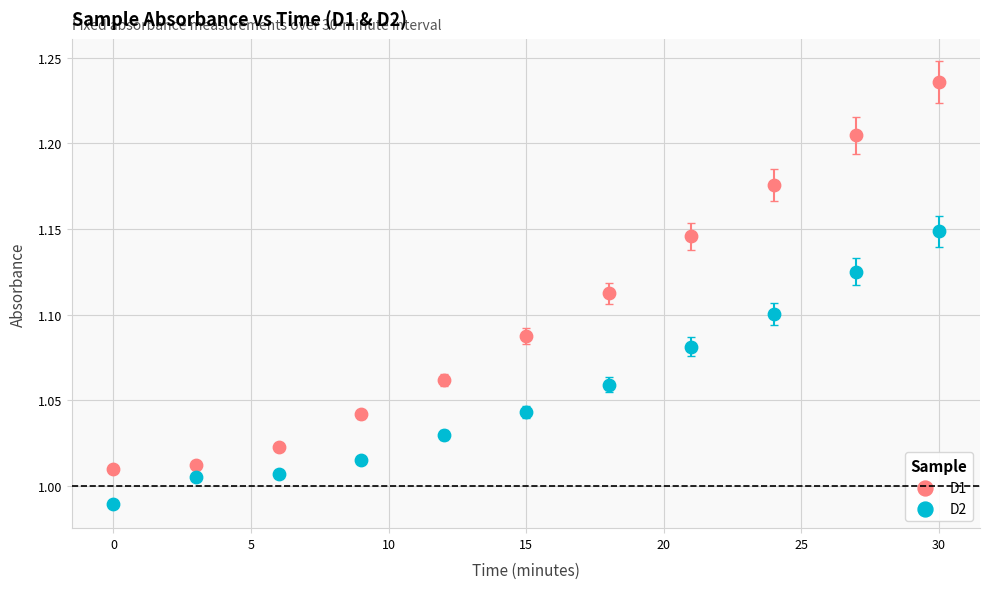

What are all the series names shown in the legend?

D1, D2